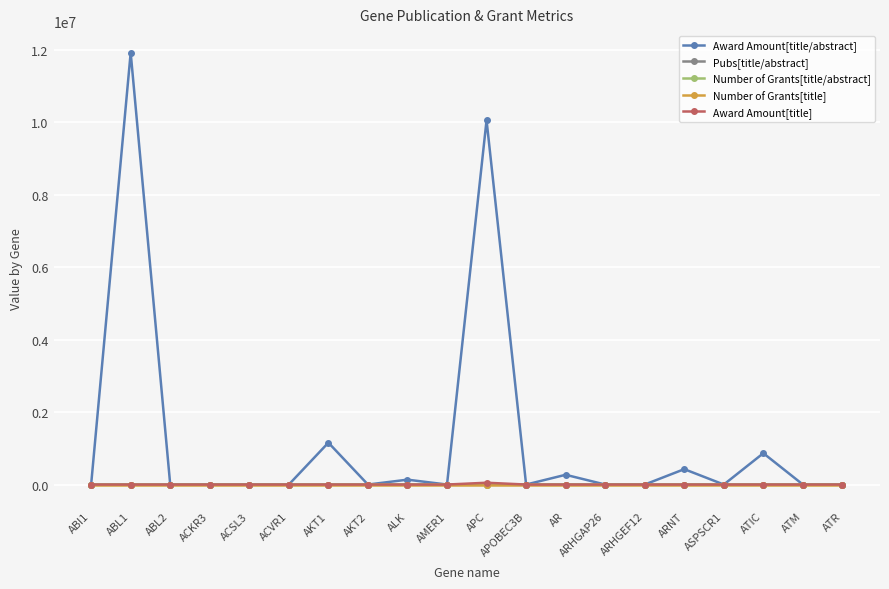

How many lines are shown in the chart?

5